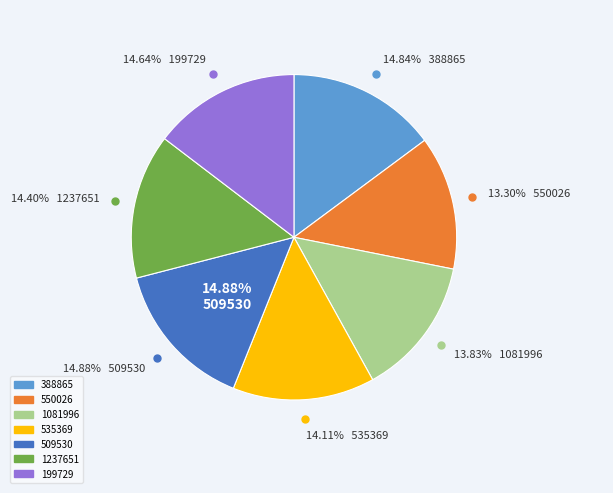

How many segments does this pie chart have?

7